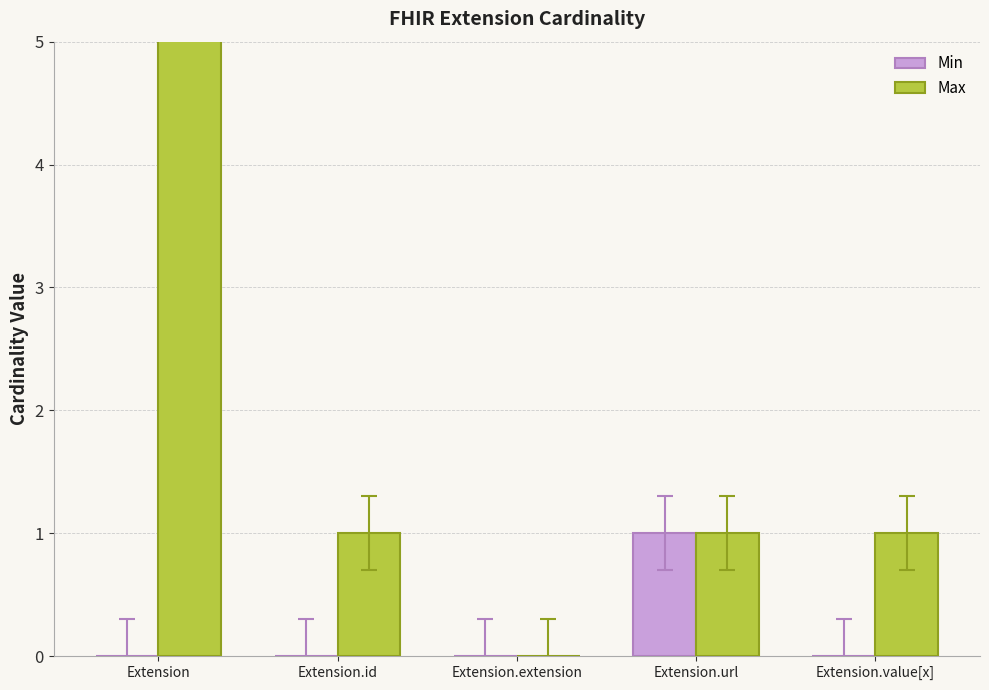

What is the difference between the maximum and minimum values in the Min series?

1